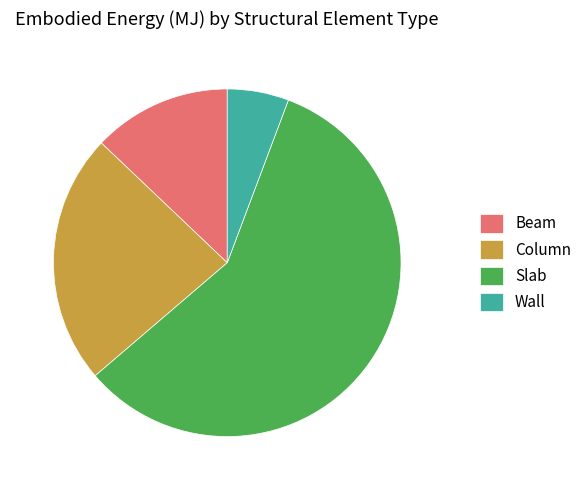

Which category has the smallest portion of the pie?

Wall